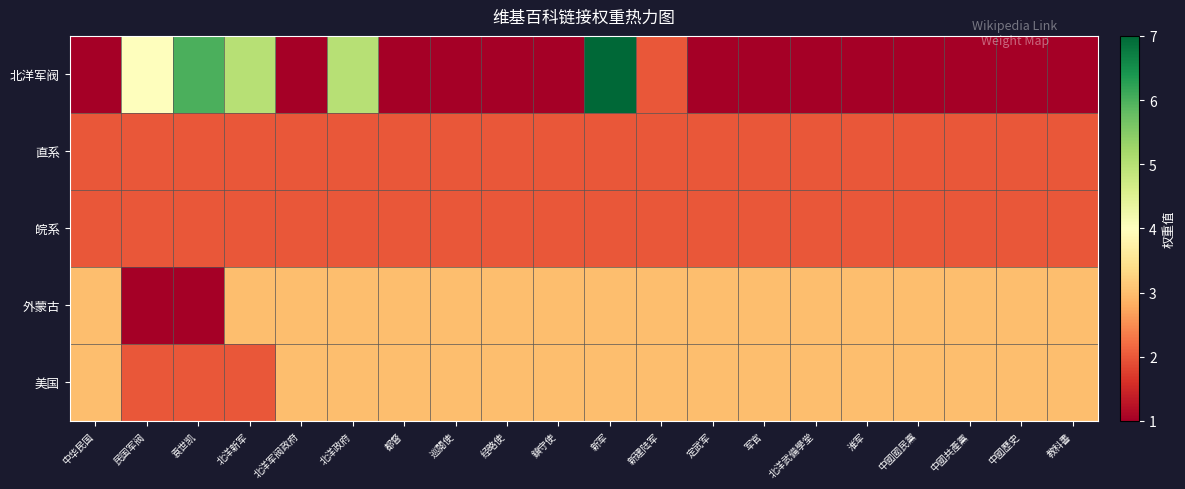

Which series has the largest total across all categories?

美国